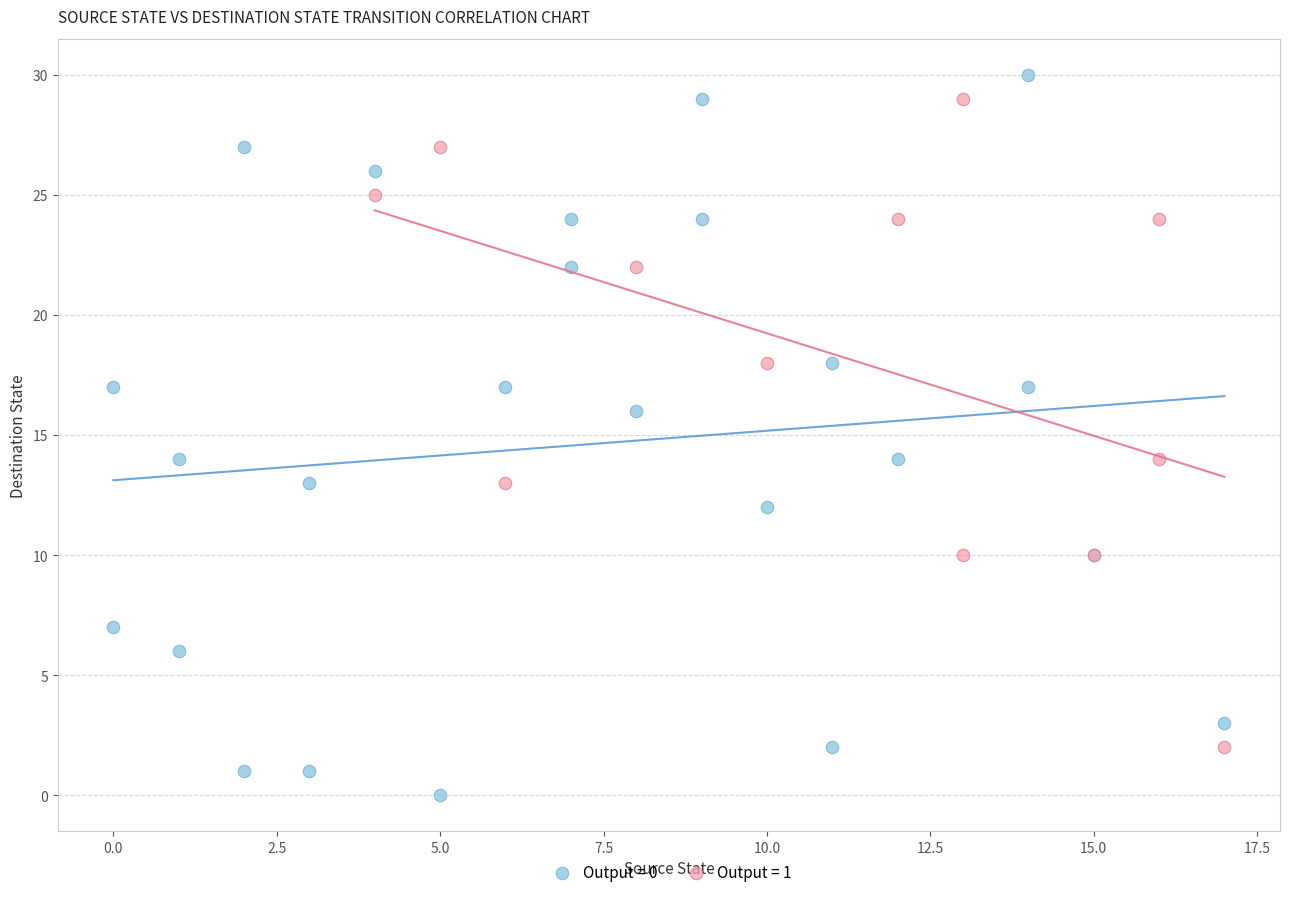

Which series contains the lowest Y value?

Output = 0